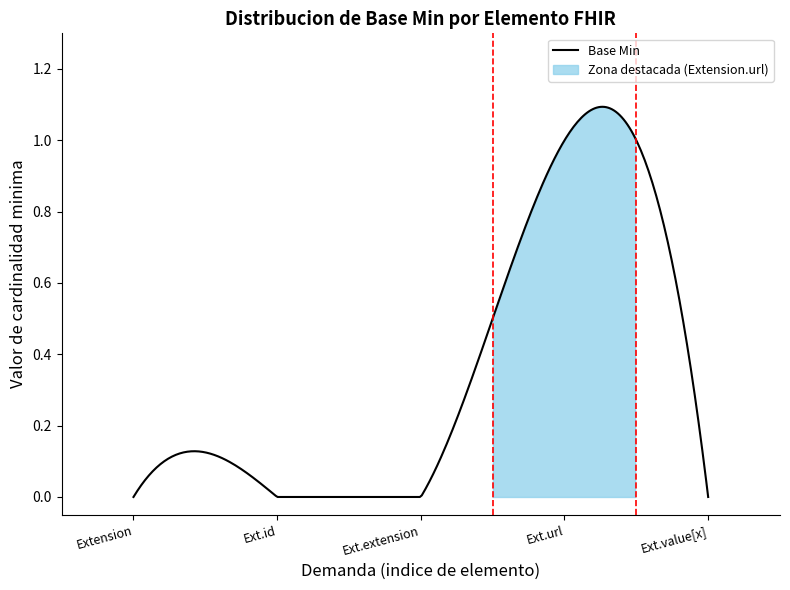

True or false: the data shows 0 at Extension.

False